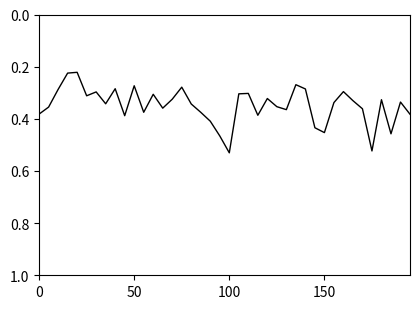

How many points are lower than both their immediate neighbors (excluding endpoints)?

12